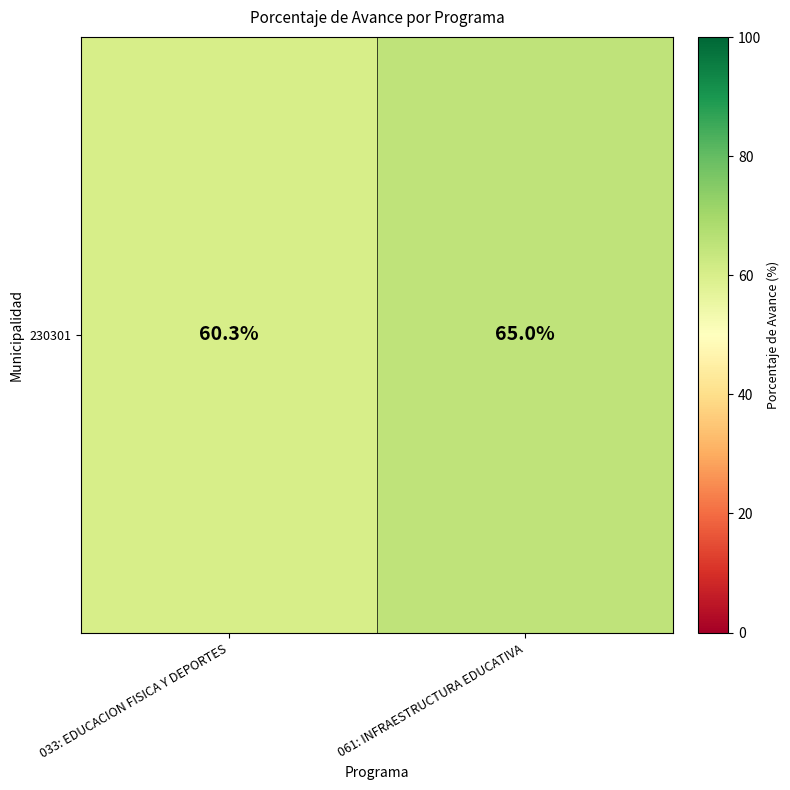

What is the smallest value displayed?

60.3